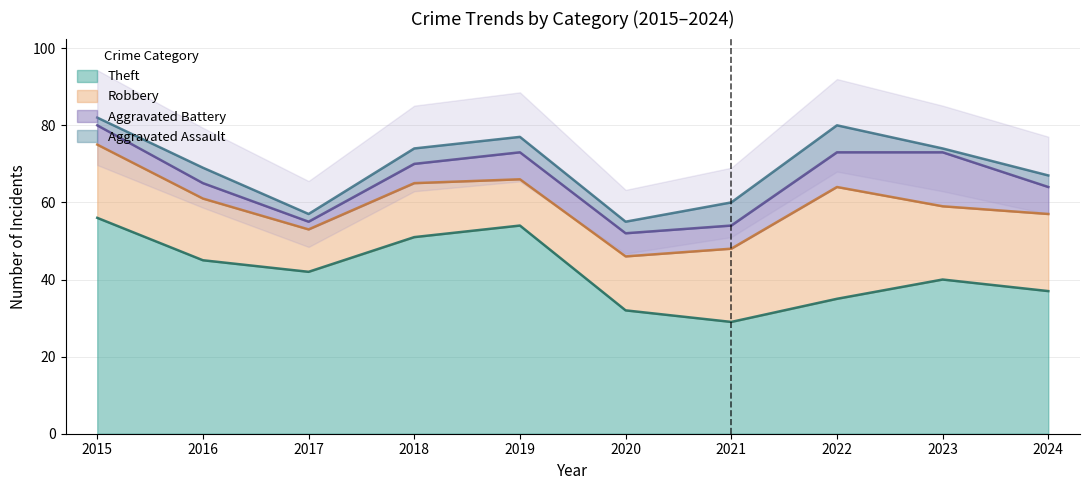

Reading left to right, what are all the values shown in this chart?

Aggravated Assault: 2	4	2	4	4	3	6	7	1	3
Aggravated Battery: 5	4	2	5	7	6	6	9	14	7
Robbery: 19	16	11	14	12	14	19	29	19	20
Theft: 56	45	42	51	54	32	29	35	40	37